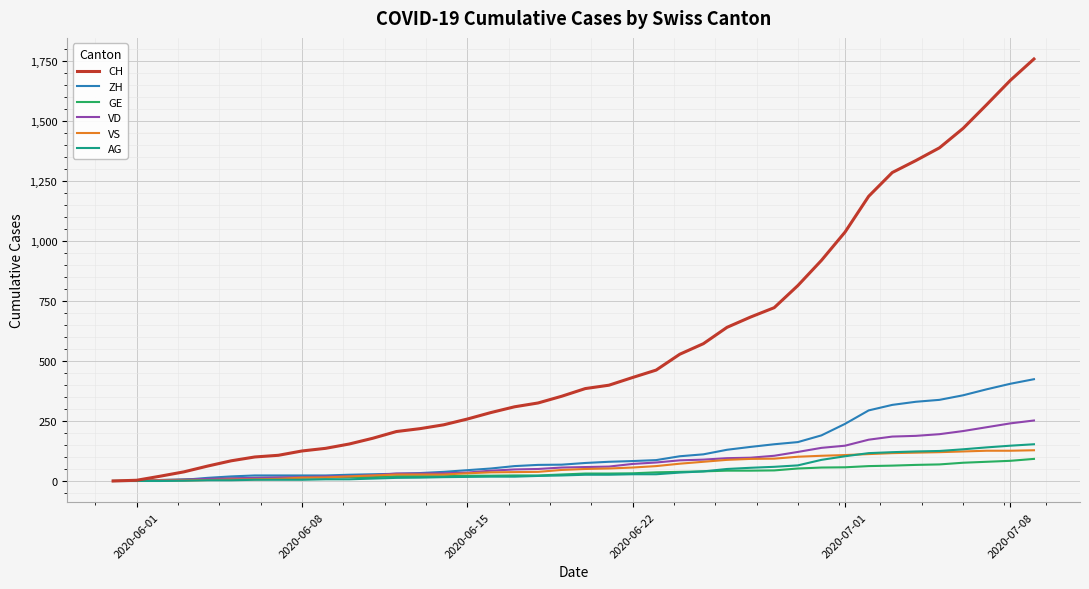

Which series has the largest total across all categories?

CH